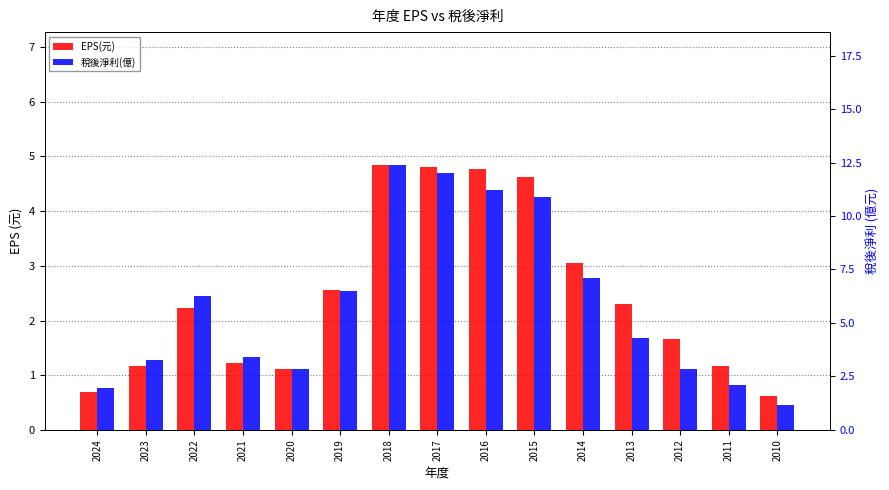

Reading left to right, transcribe all the data shown in this chart.

EPS(元): 2024=0.7	2023=1.2	2022=2.2	2021=1.2	2020=1.1	2019=2.5	2018=4.8	2017=4.8	2016=4.8	2015=4.6	2014=3.1	2013=2.3	2012=1.7	2011=1.2	2010=0.6
稅後淨利(億): 2024=1.9	2023=3.3	2022=6.2	2021=3.4	2020=2.9	2019=6.5	2018=12.4	2017=12.0	2016=11.2	2015=10.9	2014=7.1	2013=4.3	2012=2.9	2011=2.1	2010=1.2